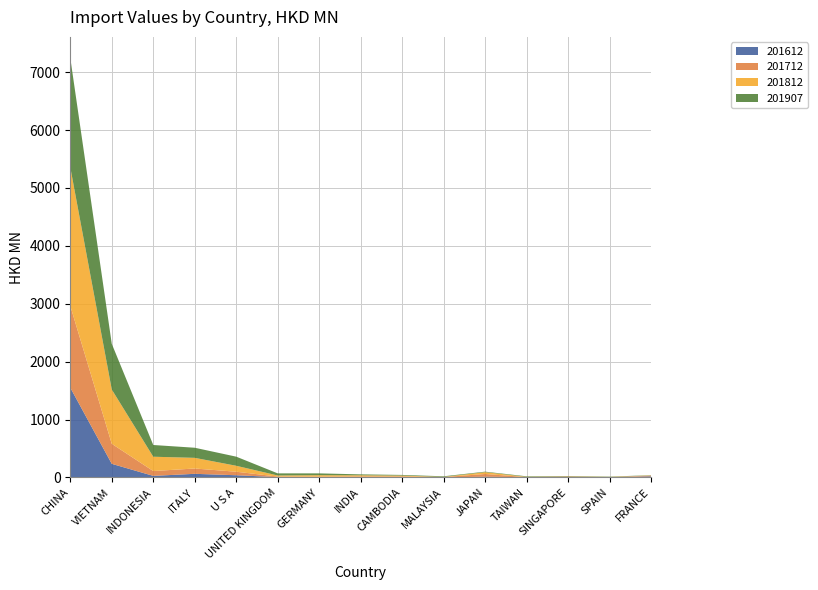

Reading left to right, transcribe all the data shown in this chart.

201612: CHINA=1551.1	VIETNAM=235.3	INDONESIA=27.1	ITALY=62.6	U S A=38.2	UNITED KINGDOM=5.5	GERMANY=3.5	INDIA=7.1	CAMBODIA=7.9	MALAYSIA=1.9	JAPAN=12.3	TAIWAN=5.1	SINGAPORE=6.0	SPAIN=3.1	FRANCE=19.5
201712: CHINA=1412.8	VIETNAM=346.0	INDONESIA=83.4	ITALY=92.1	U S A=60.7	UNITED KINGDOM=9.5	GERMANY=10.0	INDIA=10.3	CAMBODIA=9.0	MALAYSIA=4.7	JAPAN=47.6	TAIWAN=0.6	SINGAPORE=8.8	SPAIN=0.9	FRANCE=10.8
201812: CHINA=2394.0	VIETNAM=937.7	INDONESIA=247.4	ITALY=183.9	U S A=102.7	UNITED KINGDOM=18.7	GERMANY=25.4	INDIA=19.8	CAMBODIA=15.3	MALAYSIA=3.2	JAPAN=31.2	TAIWAN=5.2	SINGAPORE=3.7	SPAIN=5.1	FRANCE=4.6
201907: CHINA=1889.1	VIETNAM=789.6	INDONESIA=202.6	ITALY=174.5	U S A=157.4	UNITED KINGDOM=36.7	GERMANY=31.5	INDIA=16.1	CAMBODIA=11.3	MALAYSIA=10.3	JAPAN=8.7	TAIWAN=8.6	SINGAPORE=6.7	SPAIN=5.3	FRANCE=4.6